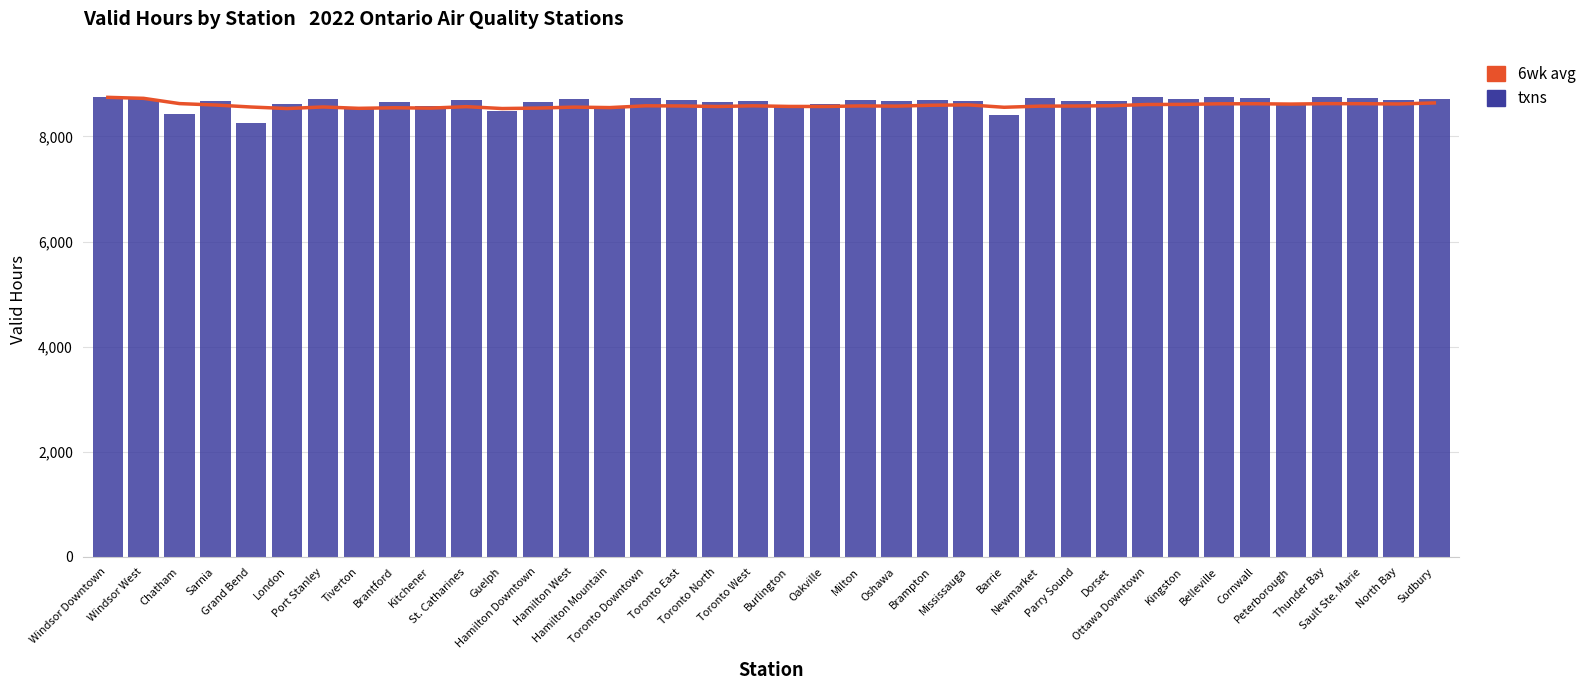

Which category has the lowest value across all series?

Grand Bend